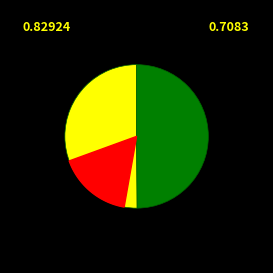

Between 74083732 and 74196777, which is larger?

74083732